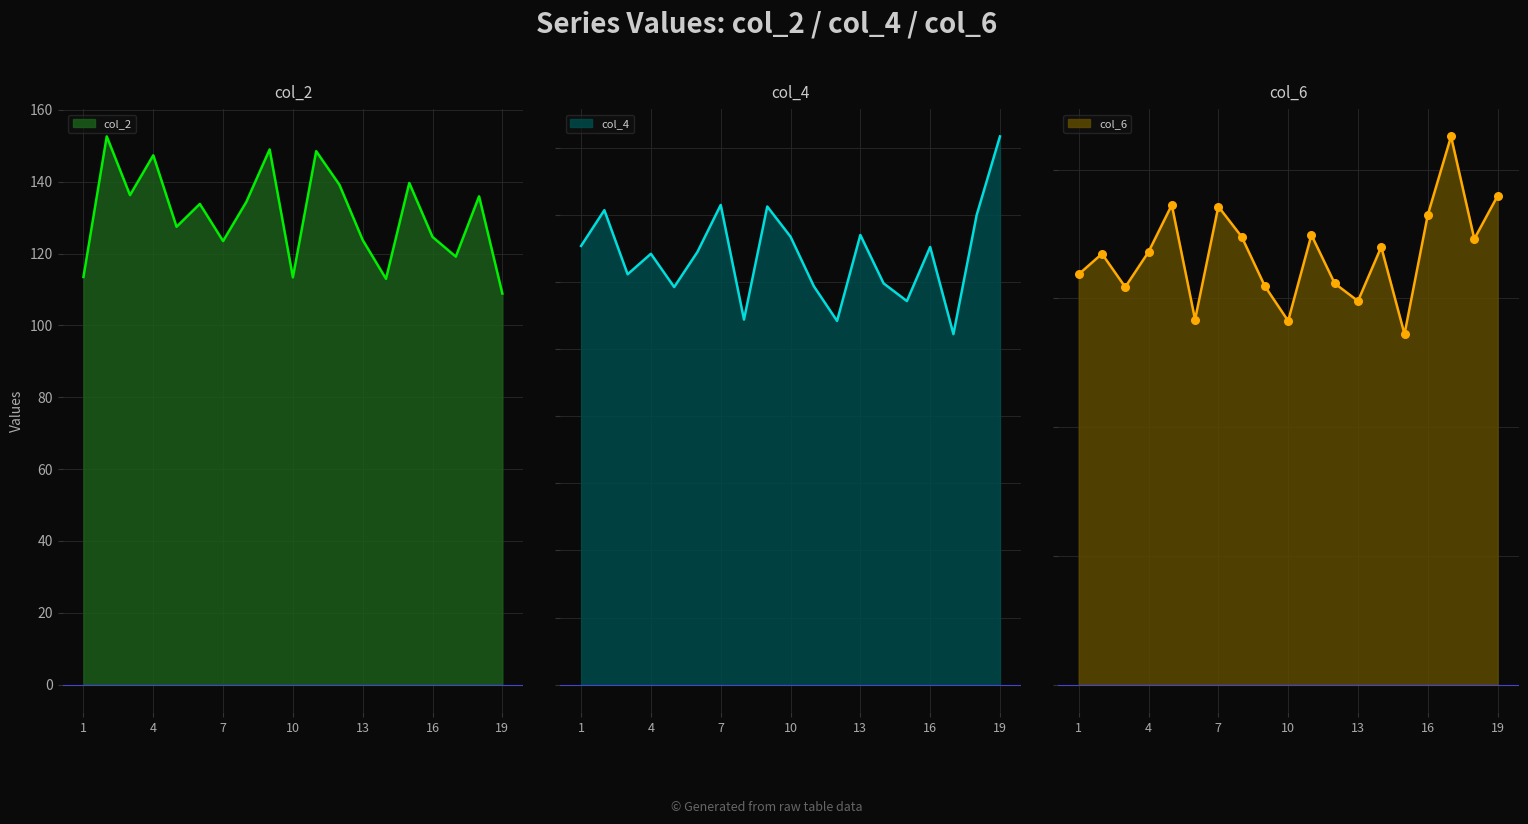

Which series contains the lowest Y value?

col_4